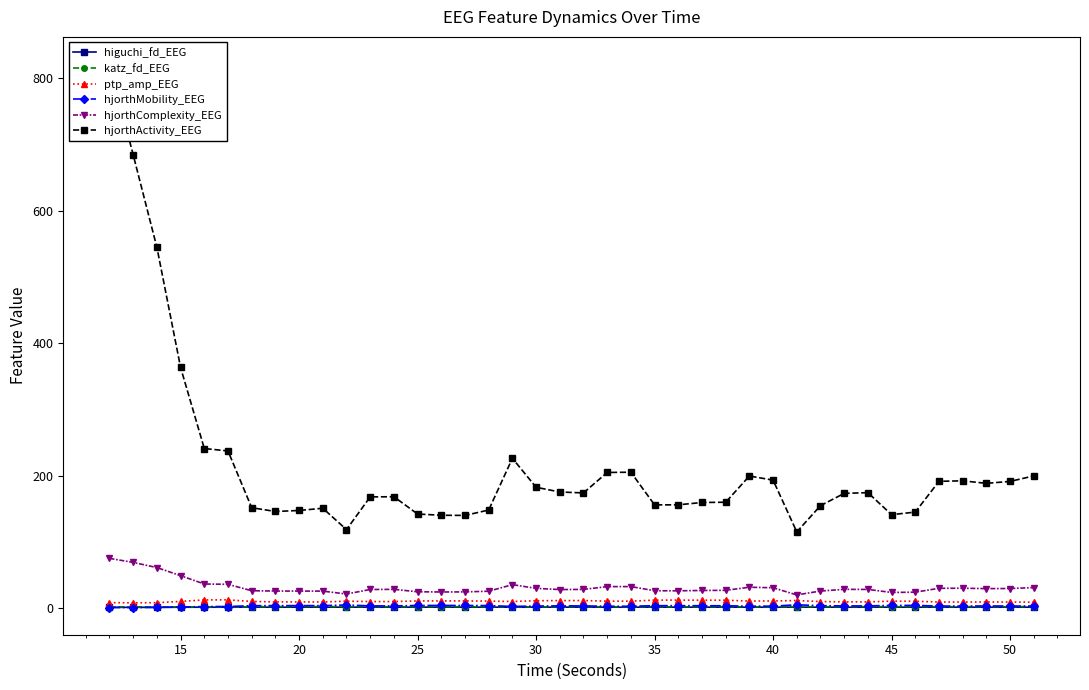

The katz_fd_EEG series shows 2.5 at 50. True or false?

True